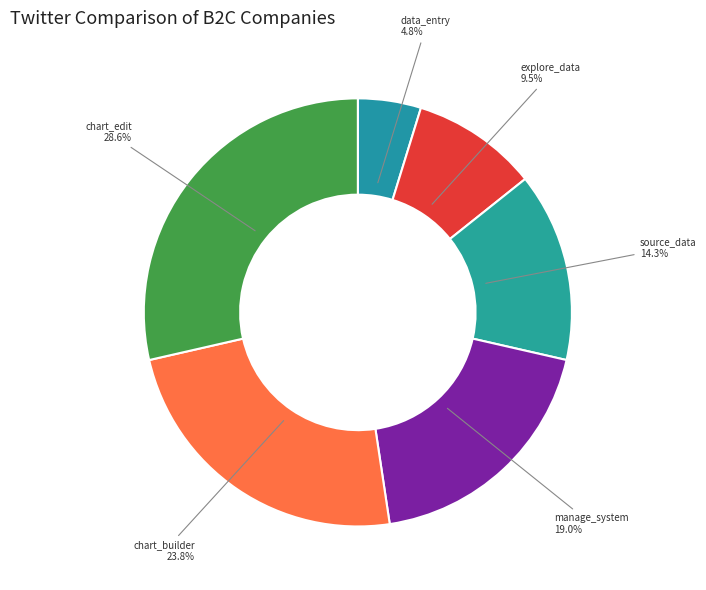

What percentage is the data_entry slice, to the nearest percent?

5%